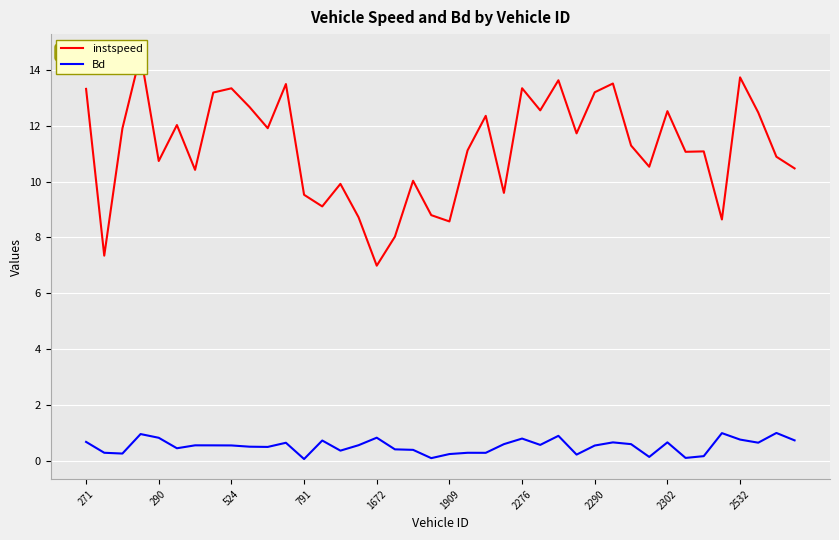

Rank the series by their maximum value, from highest to lowest.

instspeed, Bd